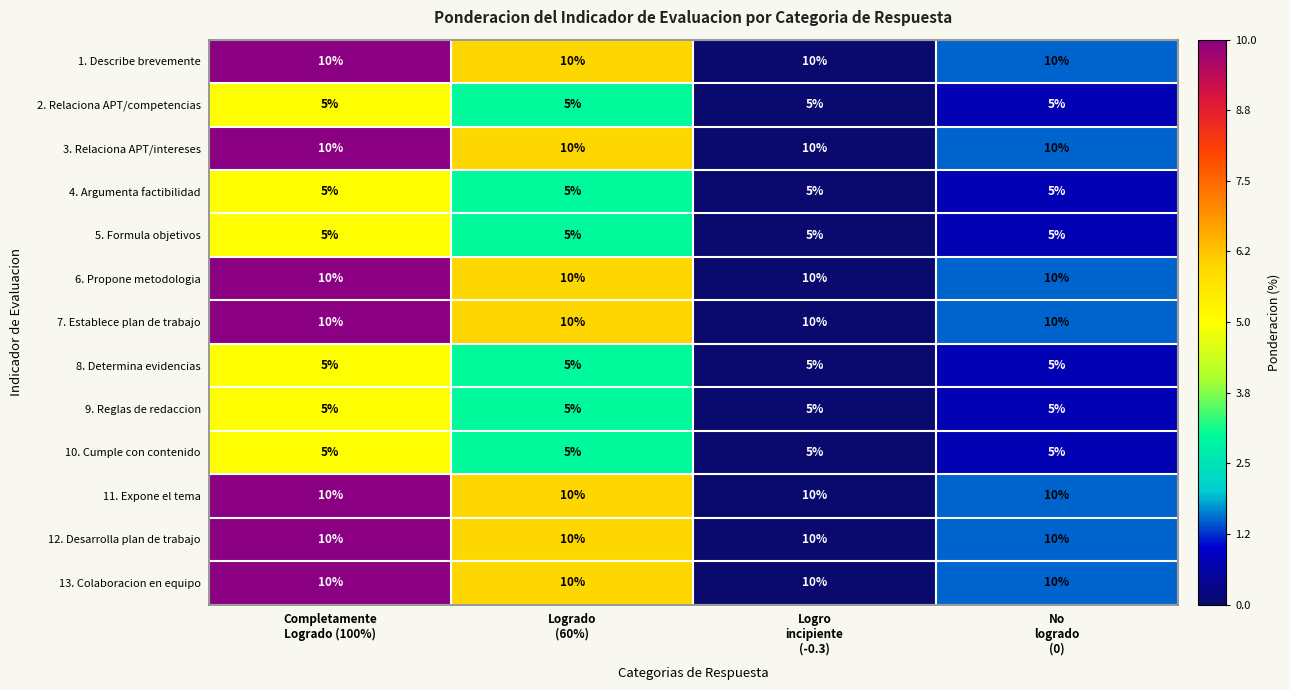

At how many categories does at least one series exceed 5?

4